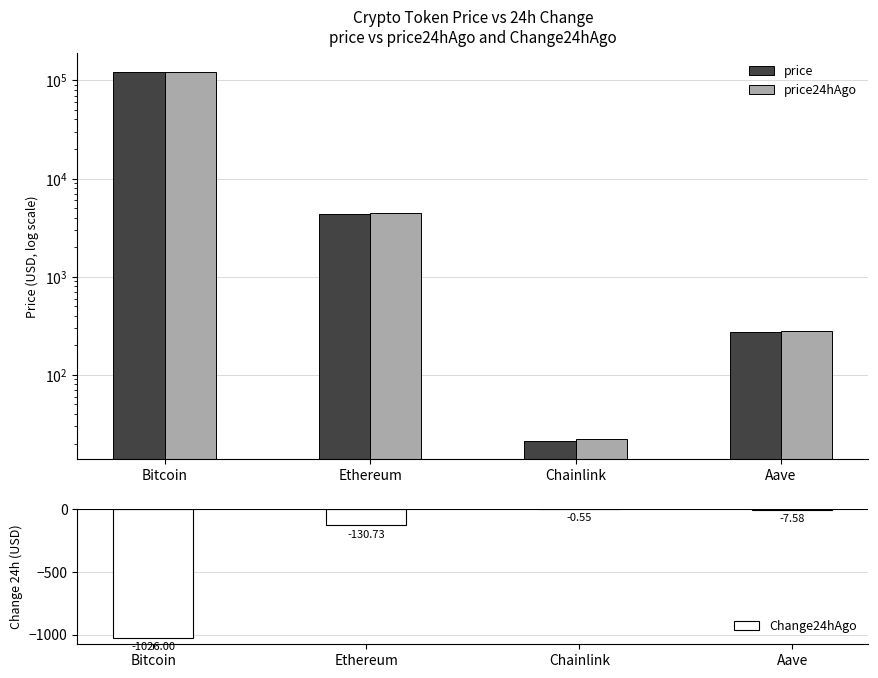

List the series in order of their peak value, highest first.

price24hAgo, price, Change24hAgo